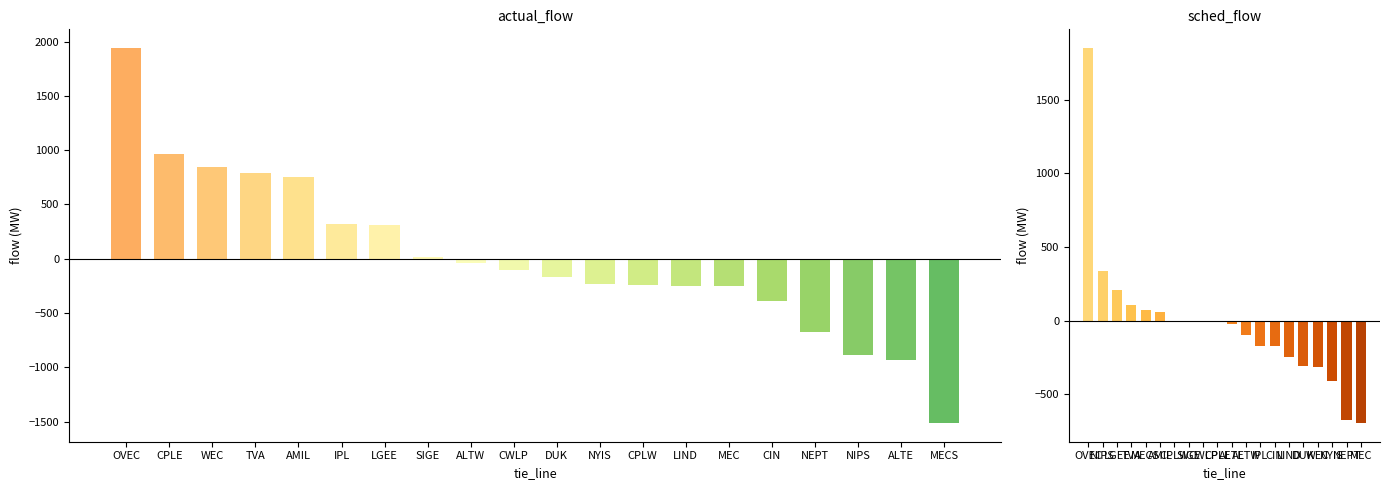

Rank the series at LIND from highest to lowest value.

sched_flow, actual_flow